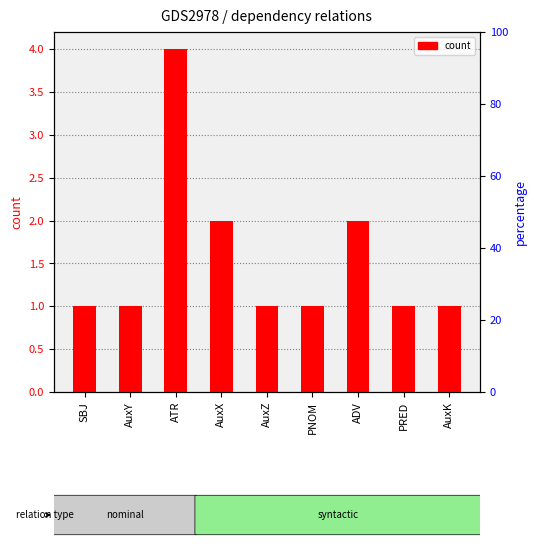

Reading left to right, transcribe all the data shown in this chart.

SBJ=1	AuxY=1	ATR=4	AuxX=2	AuxZ=1	PNOM=1	ADV=2	PRED=1	AuxK=1